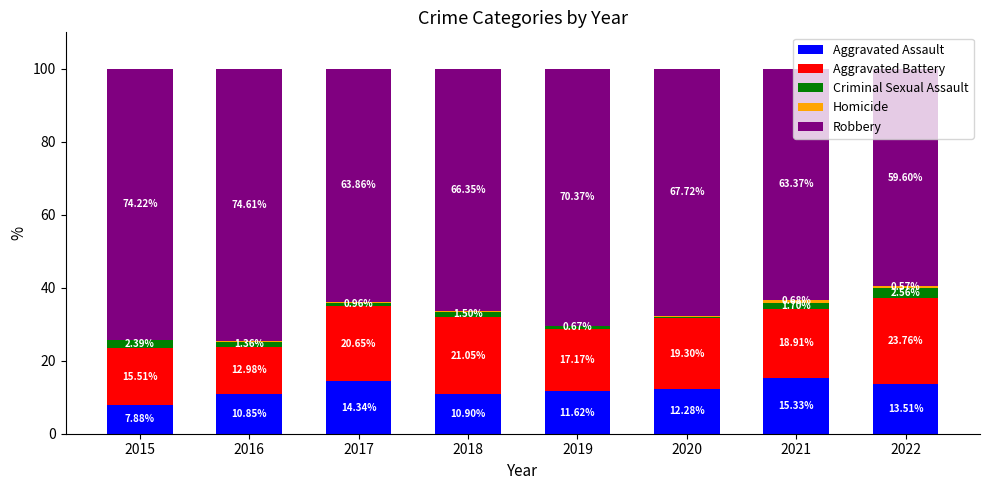

The Aggravated Assault series shows 3.1 at 2020. True or false?

False